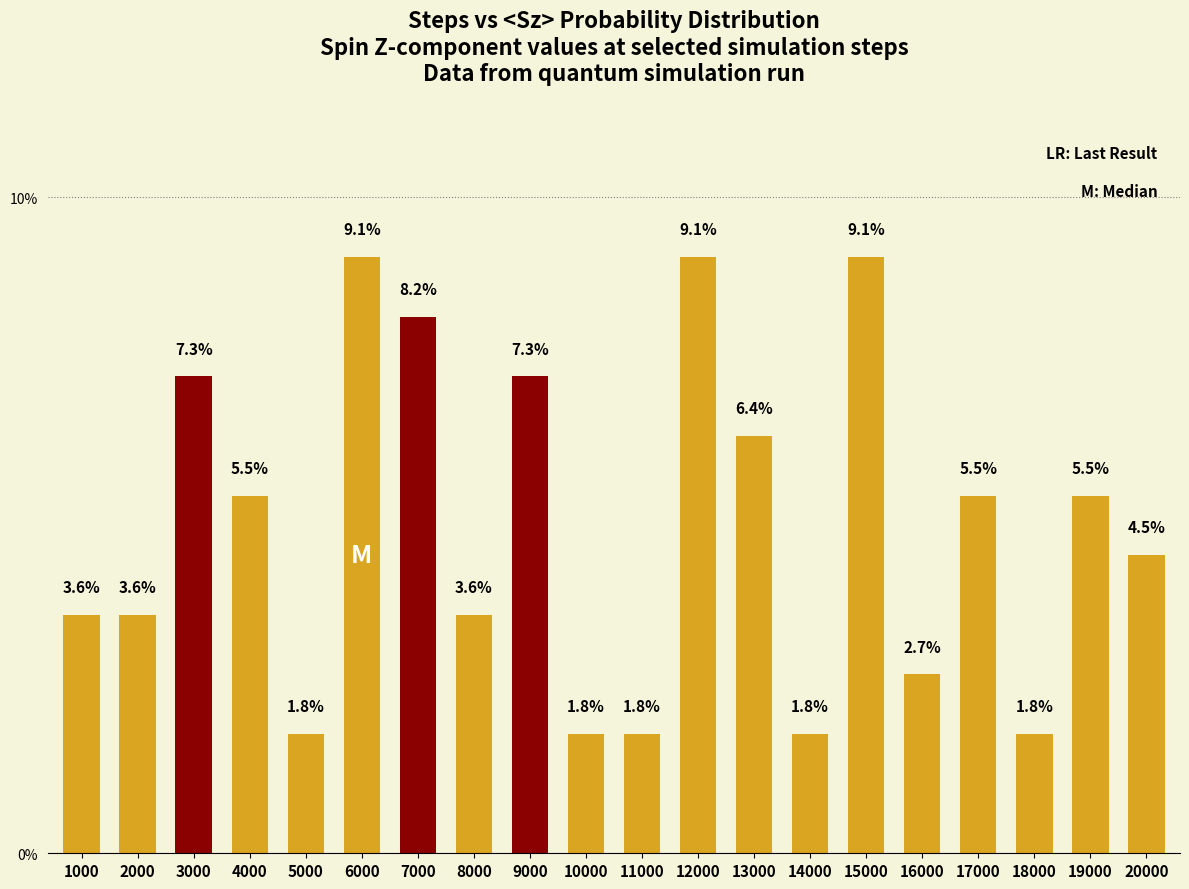

What is the value of the 5th bar from the left?

1.8